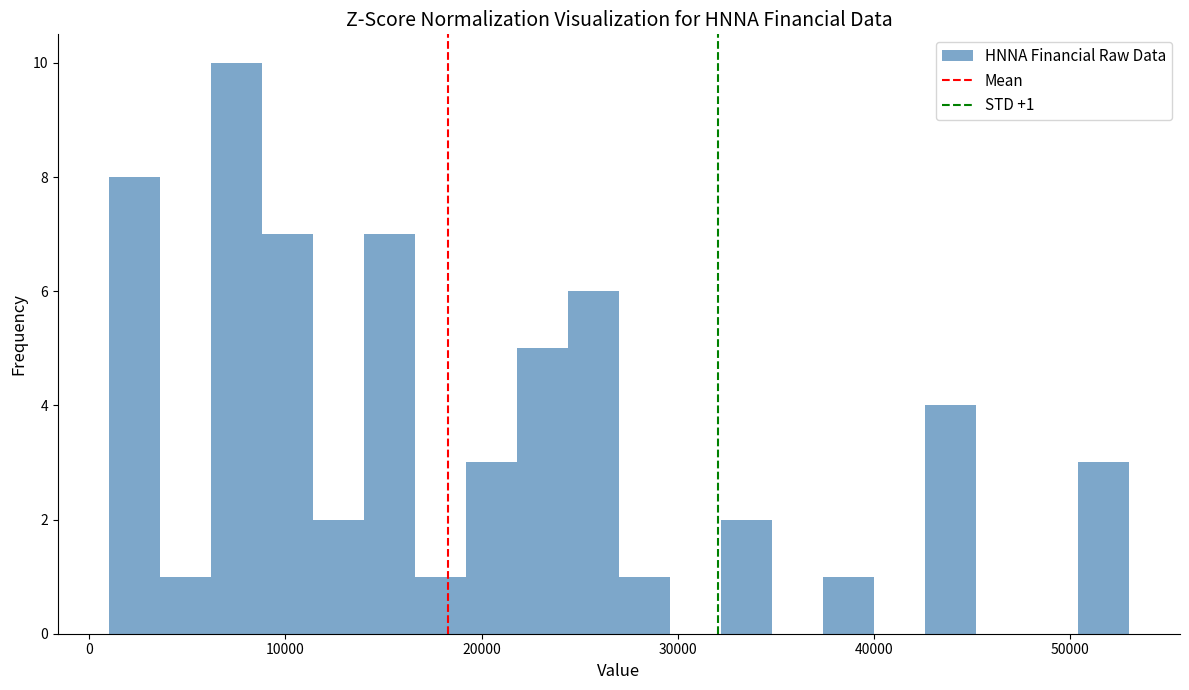

Read against the x-axis, roughly where is the centre of the tallest bar?

8000